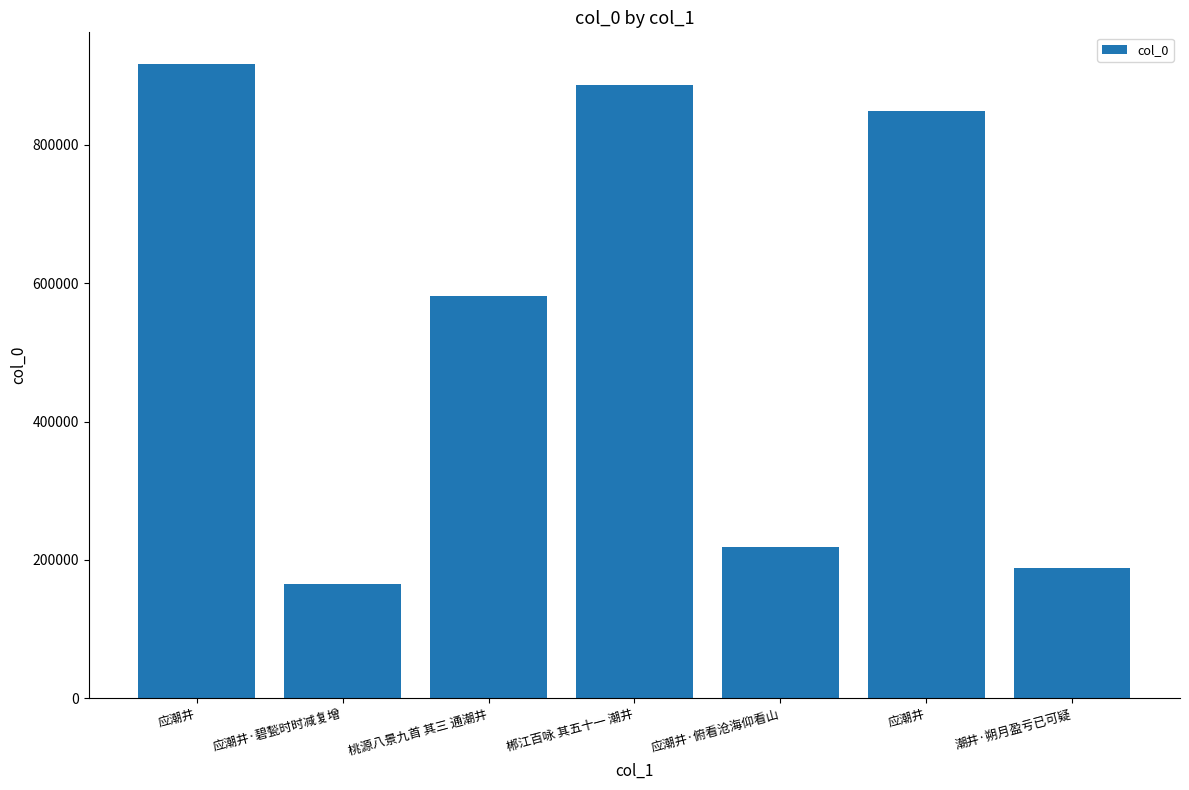

What is the change in value from 应潮井 to 潮井·朔月盈亏已可疑?

-660901